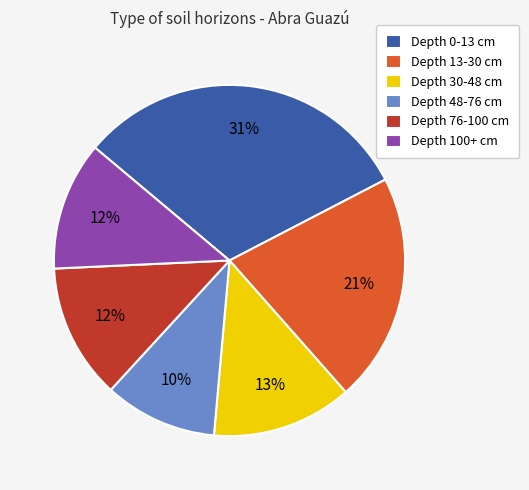

Is it true that Depth 30-48 cm is 13% of the pie?

True